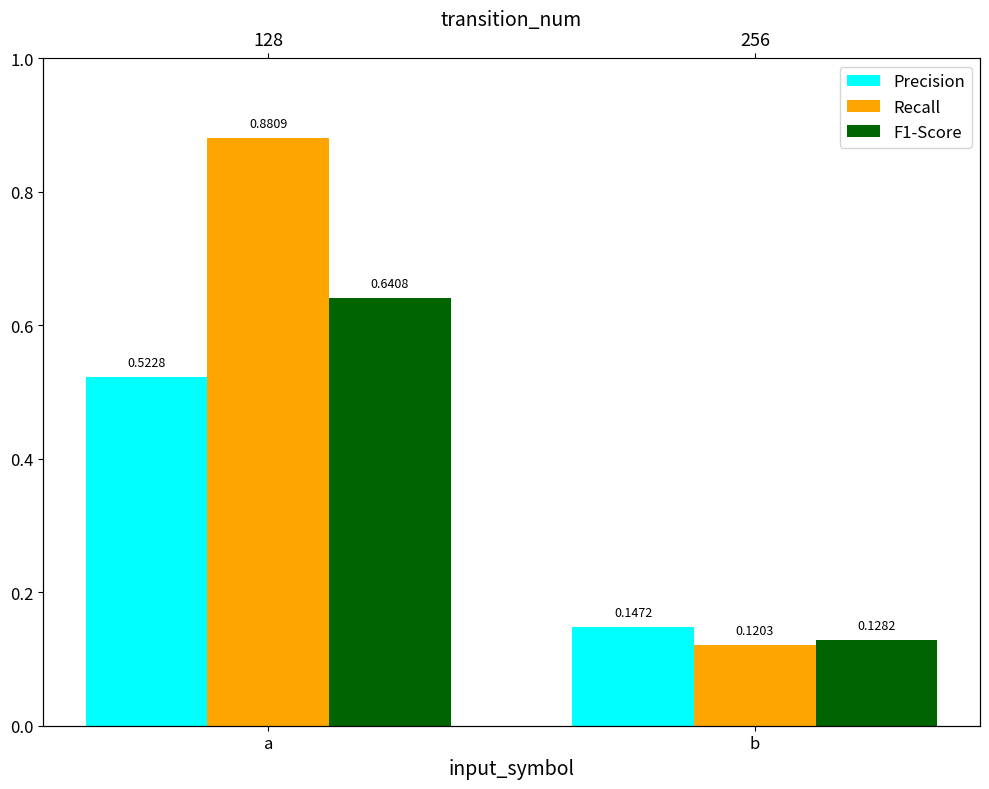

What is the sum of the Precision values at b and a?

0.7